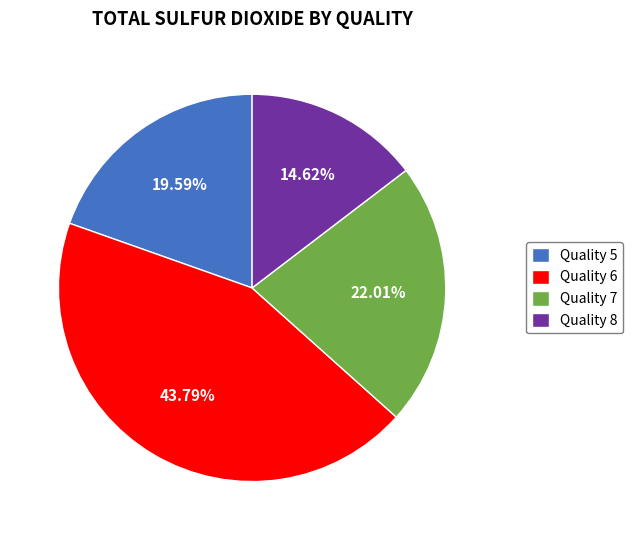

Which slice is the smallest?

Quality 8